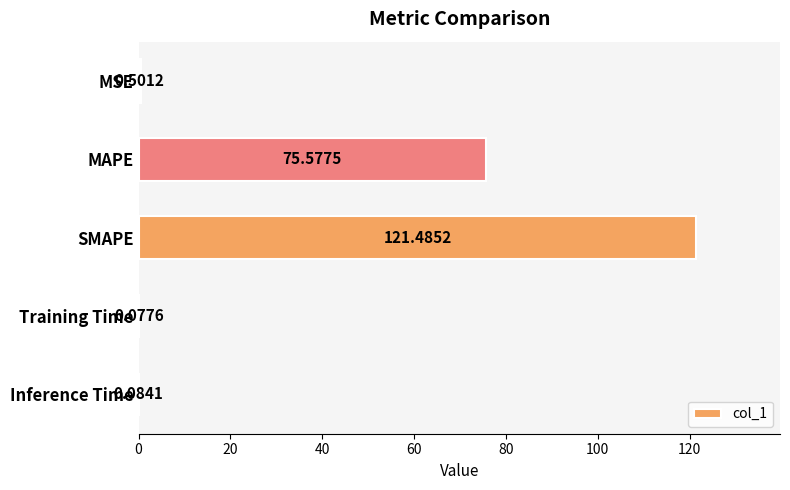

At which label is the value closest to 60?

MAPE